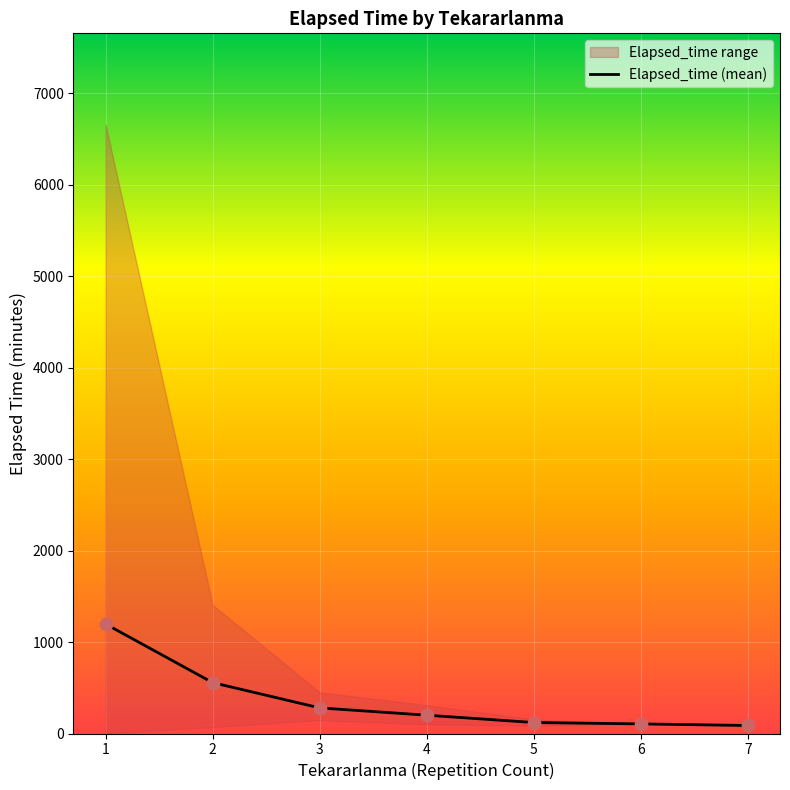

Approximately how many times larger is the value at 1 compared to 2?

2.2